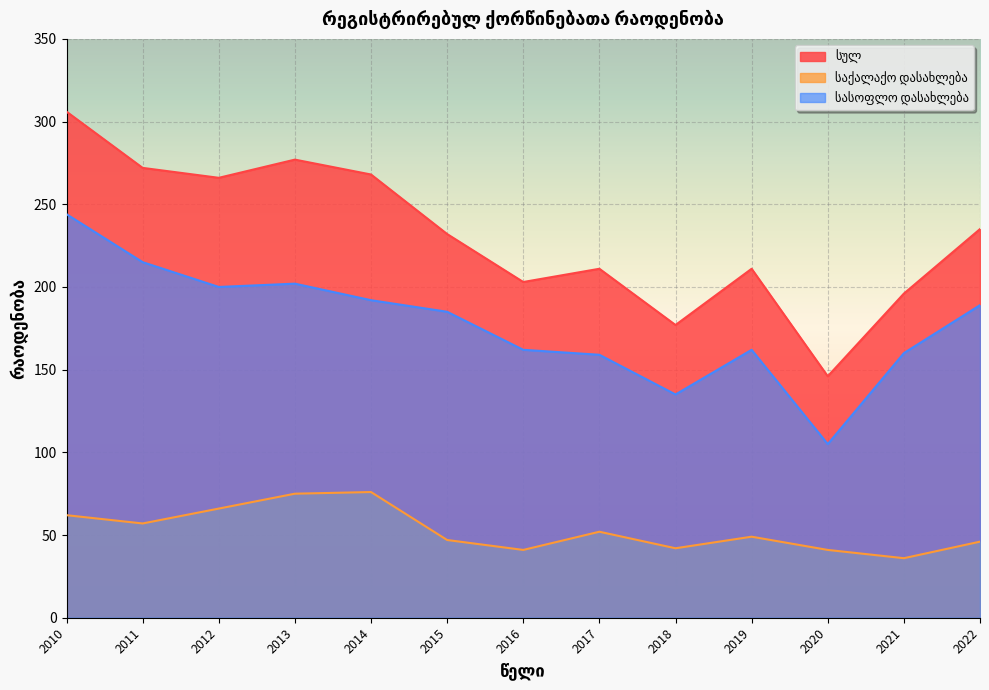

What is the sum of the სულ values at 2022 and 2018?

412